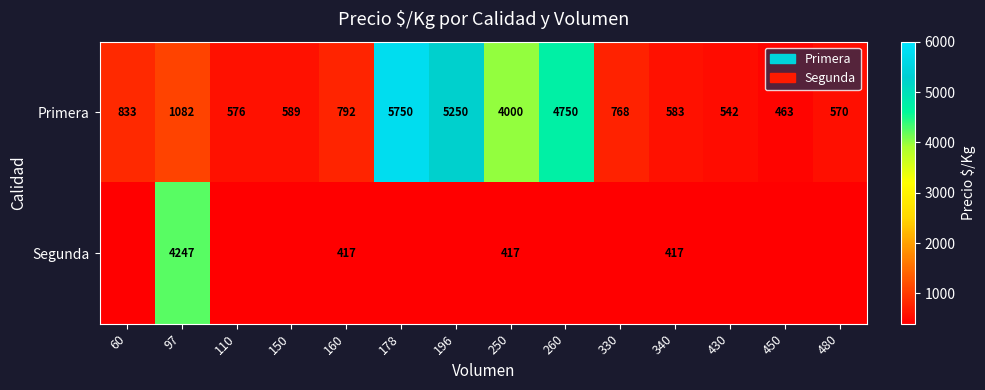

What is the difference between the maximum and minimum values in the Primera series?

5287